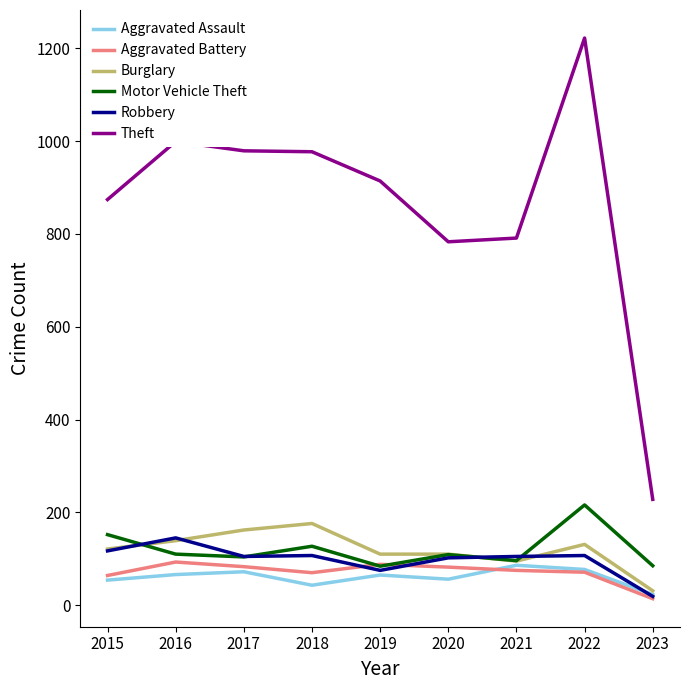

What is the minimum value for Motor Vehicle Theft?

84